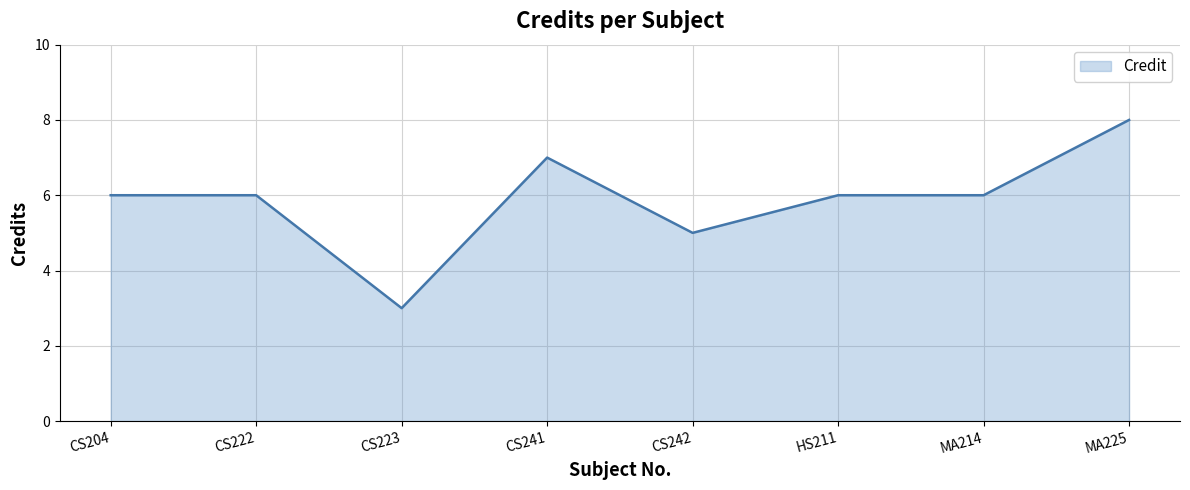

True or false: the data has more than 0 interior local peaks.

True